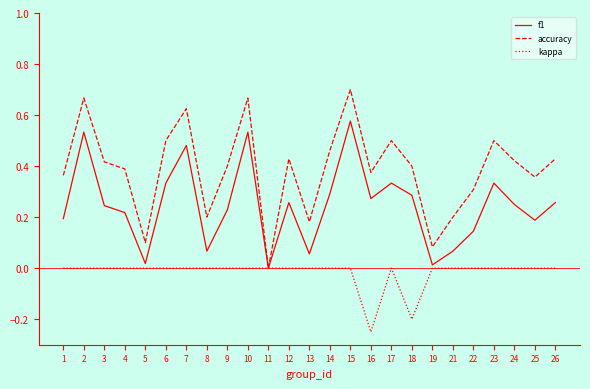

How many values in f1 are above zero?

24